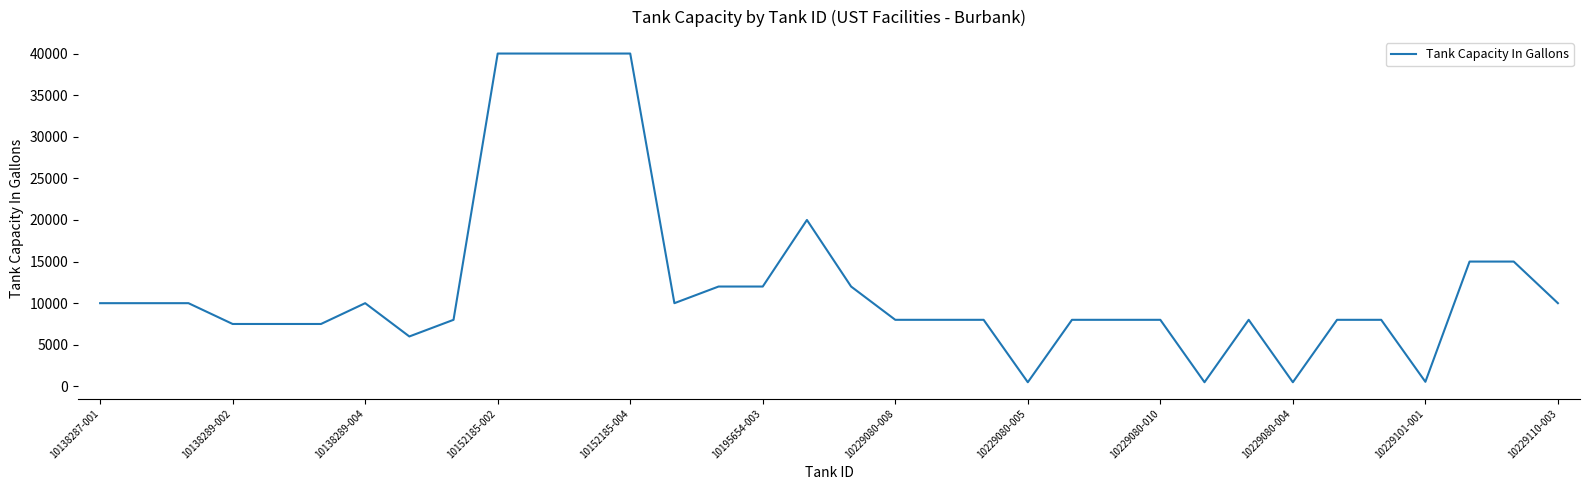

What is the difference between the maximum and minimum values?

39500